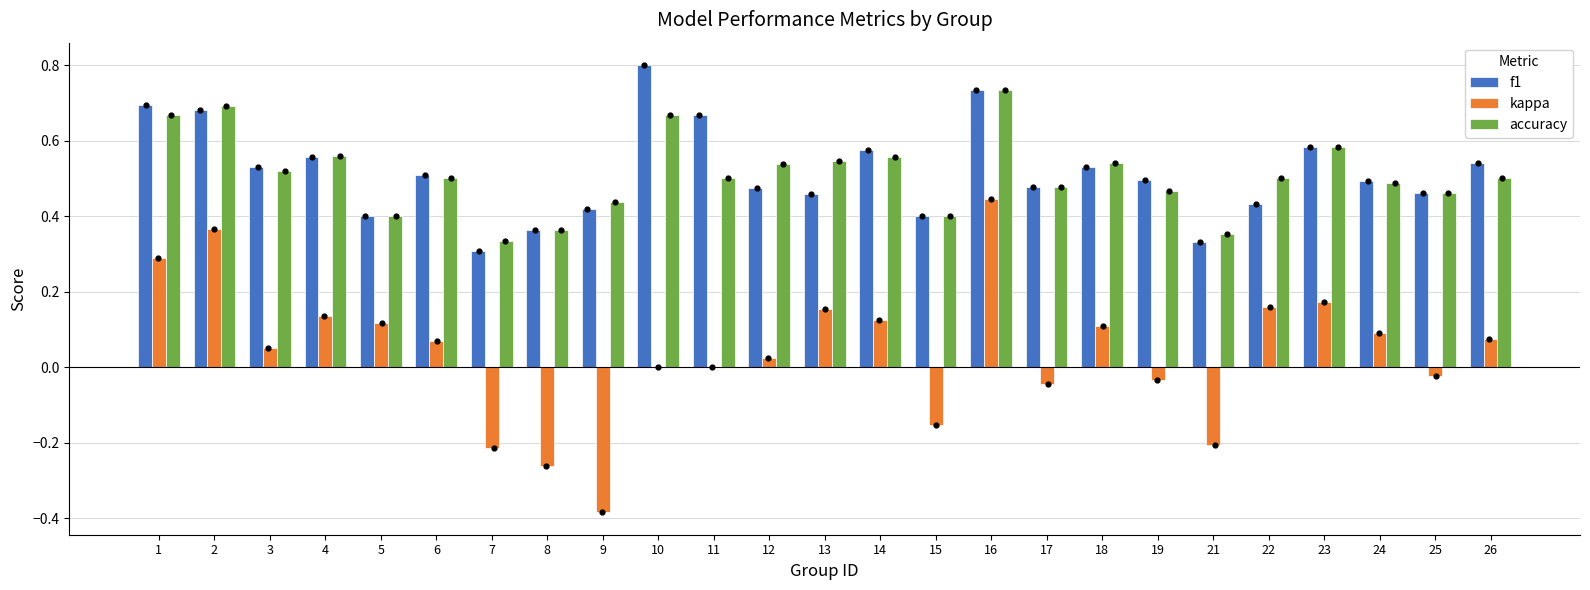

What are all the series names shown in the legend?

f1, kappa, accuracy